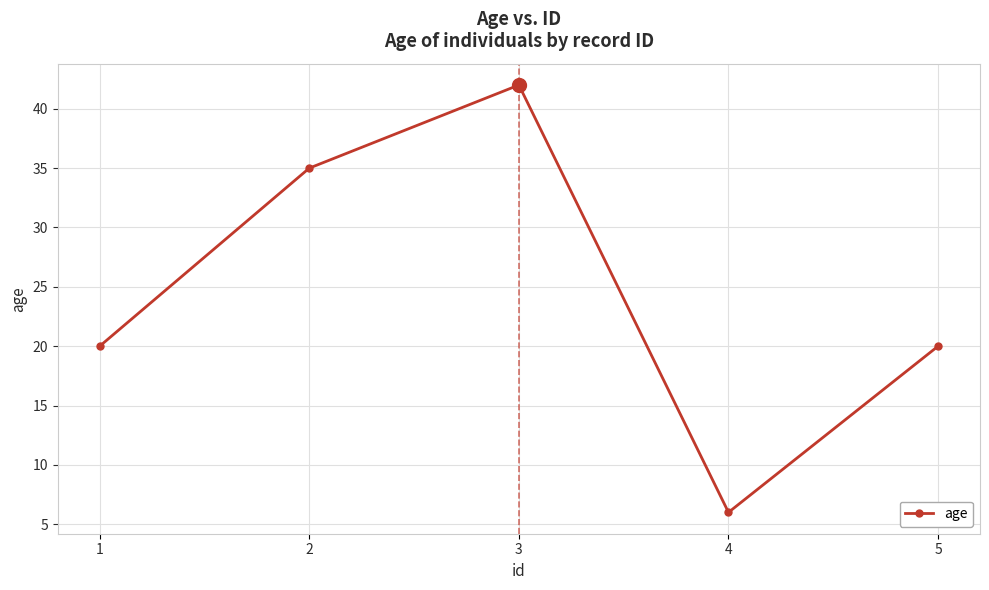

How many interior local valleys (lower than both neighbors) does the data have?

1